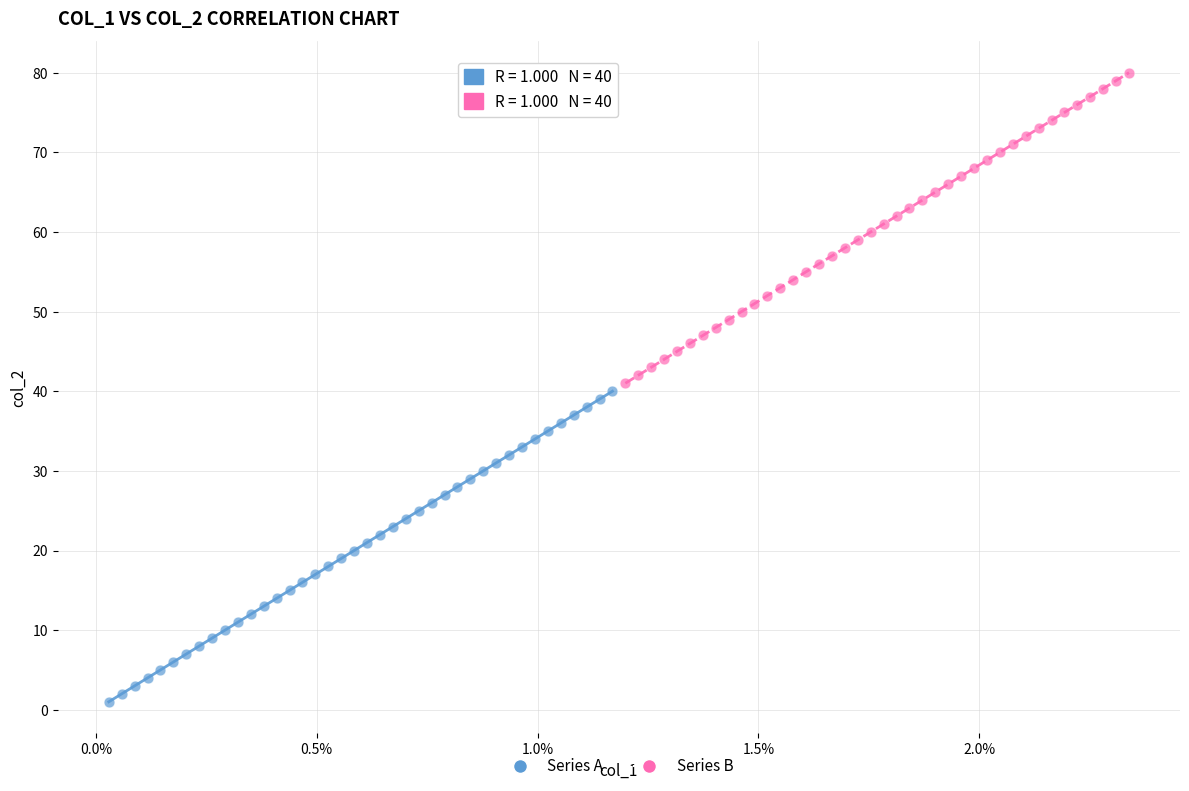

Which series contains the lowest Y value?

Series A